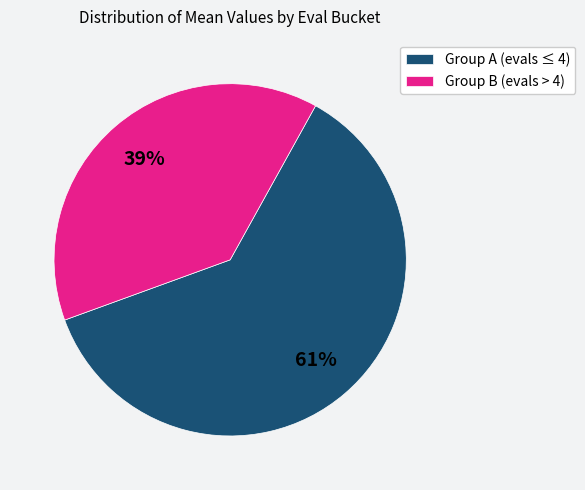

Count the number of slices in the pie.

2